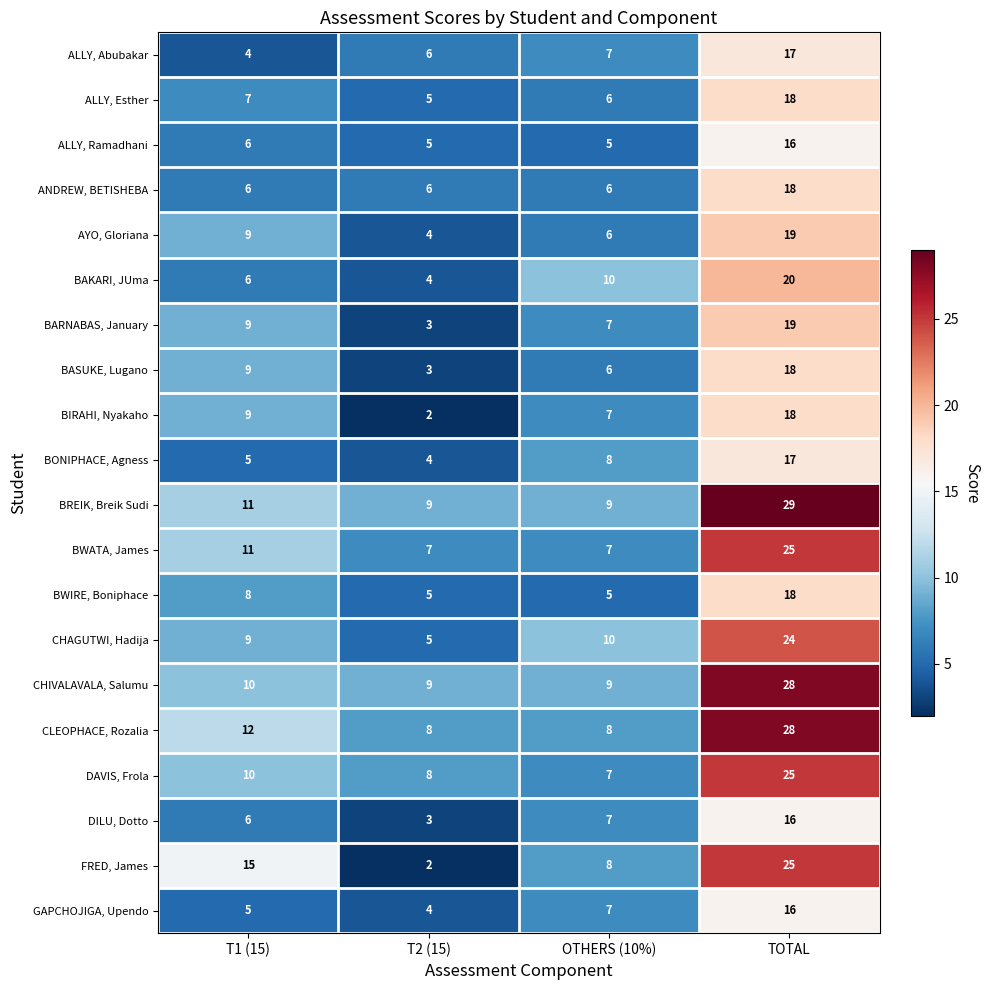

Which category has the highest value in the CHIVALAVALA, Salumu series?

TOTAL